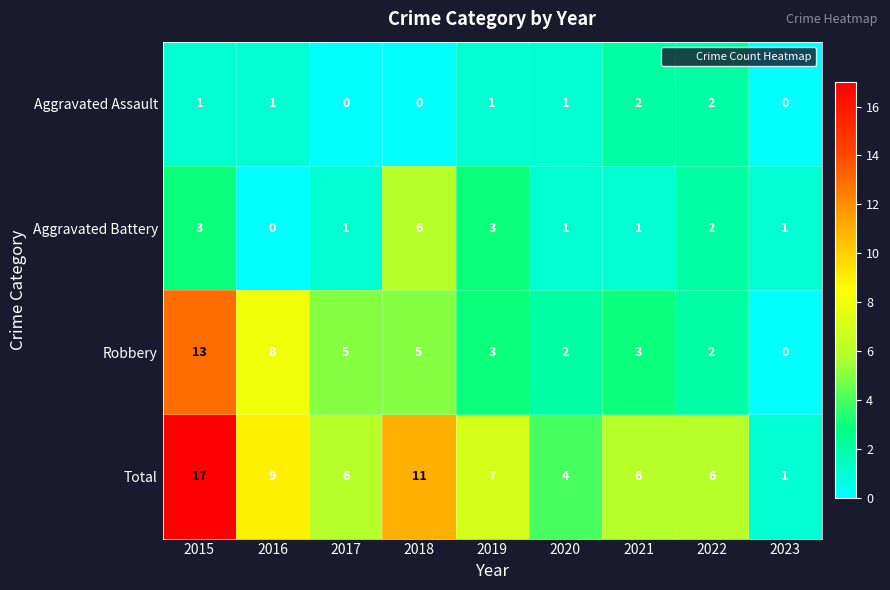

What is the greatest value displayed?

17